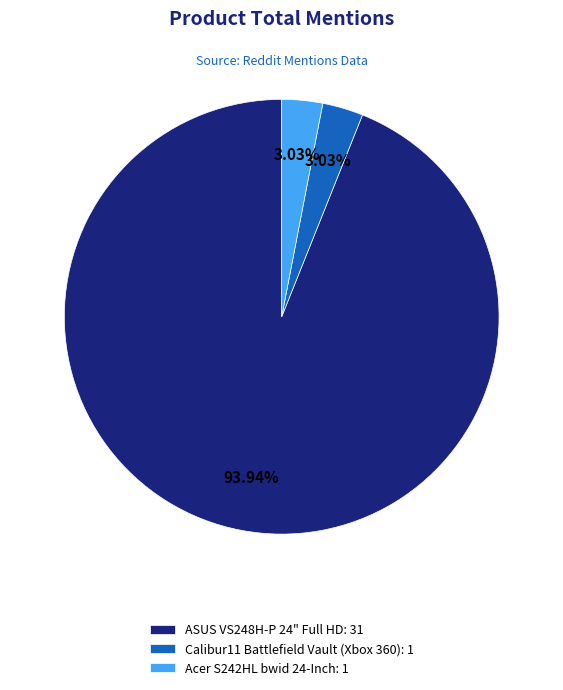

Do Acer S242HL bwid 24-Inch and ASUS VS248H-P 24" Full HD together represent more than half of the pie?

Yes